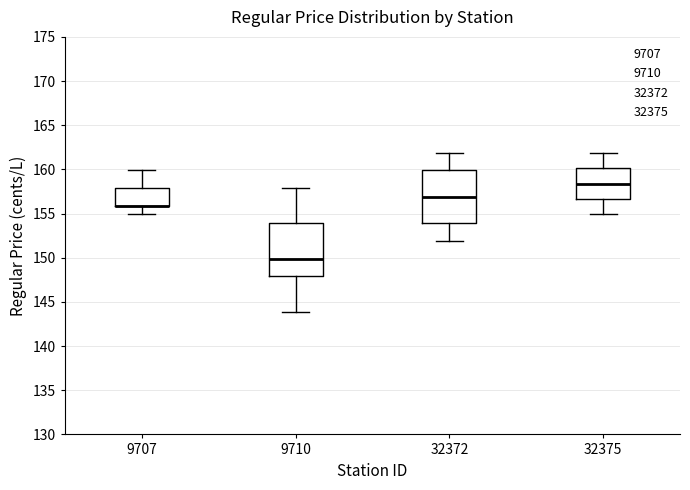

Reading left to right, read every box against the y-axis: the position of its median line, the range the box covers, and the ends of its whiskers. The values are not printed on the chart, so give them approximately, as read against the axis.

9707: median 156.0 (drawn on the box's lower edge), box 156.0 to 158.0, whiskers 155.0 to 160.0
9710: median 150.0, box 148.0 to 154.0, whiskers 144.0 to 158.0
32372: median 157.0, box 154.0 to 160.0, whiskers 152.0 to 162.0
32375: median 158.5, box 156.5 to 160.0, whiskers 155.0 to 162.0